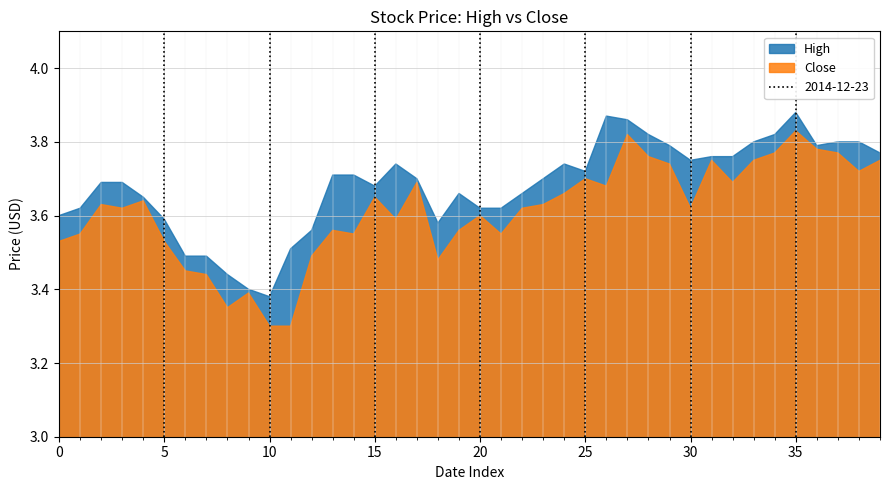

What is the total value across all series at 2014-11-05?

7.5